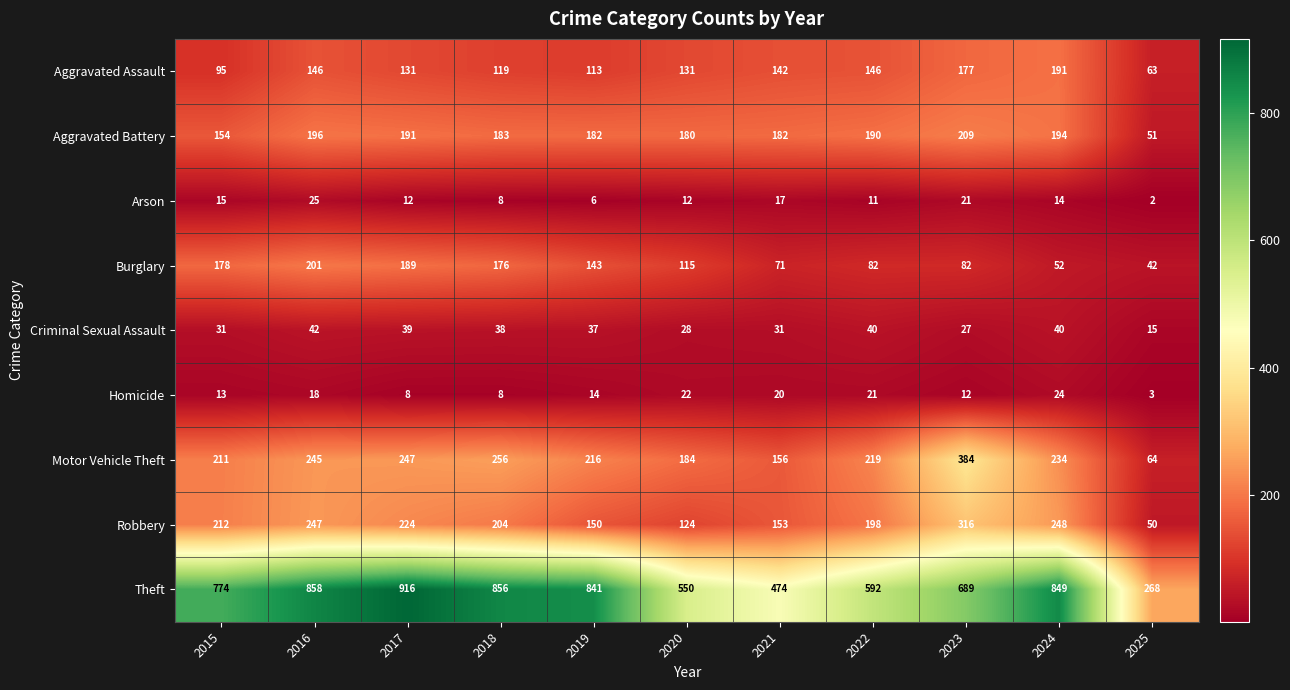

Count the number of categories in the chart.

11